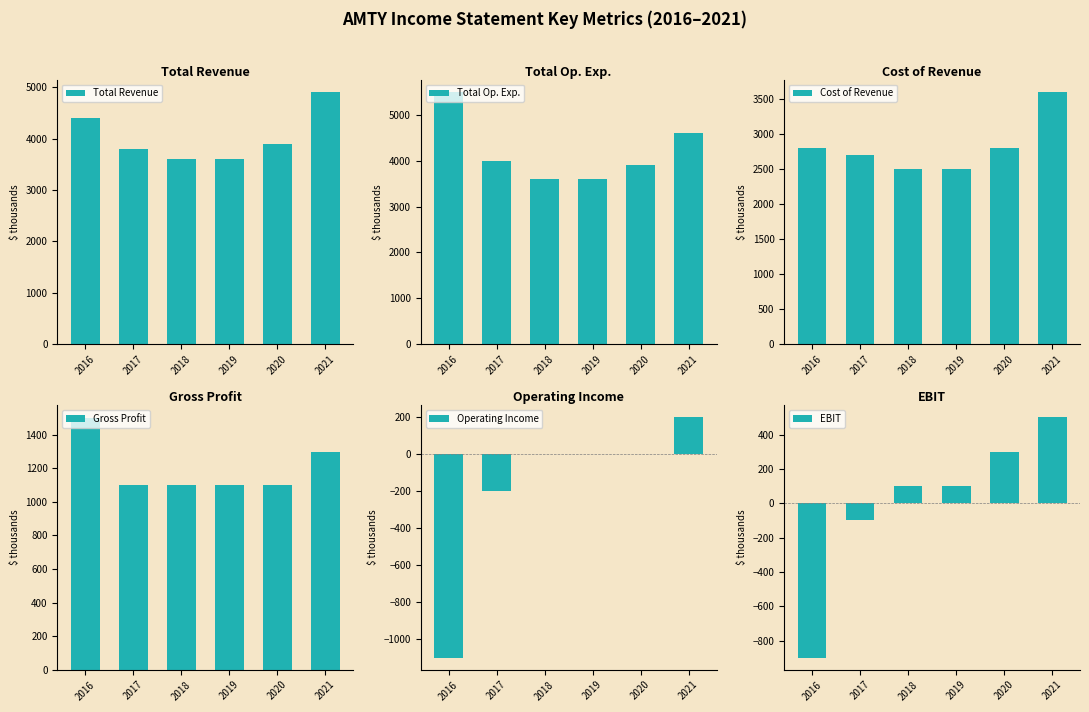

Reading left to right, transcribe all the data shown in this chart.

Total Revenue: 4400	3800	3600	3600	3900	4900
Total Op. Exp.: 5500	4000	3600	3600	3900	4600
Cost of Revenue: 2800	2700	2500	2500	2800	3600
Gross Profit: 1500	1100	1100	1100	1100	1300
Operating Income: -1100	-200	0	0	0	200
EBIT: -900	-100	100	100	300	500